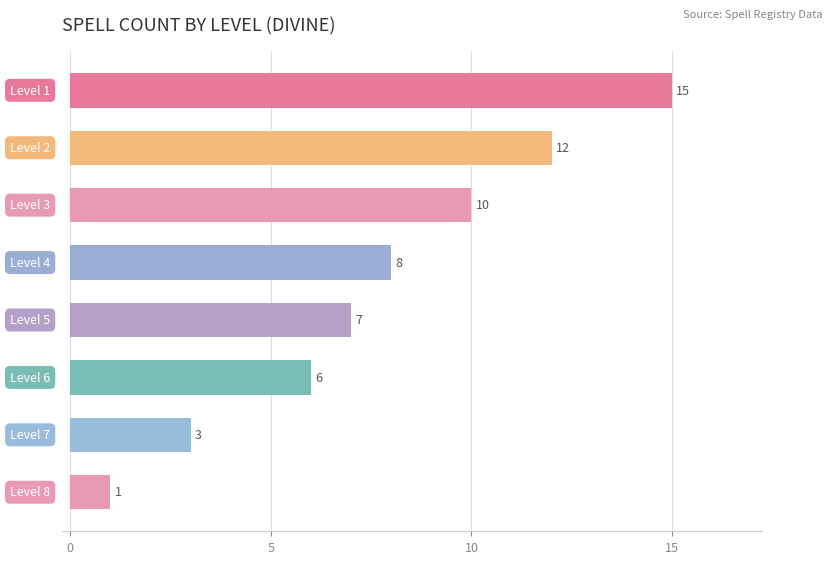

Reading top to bottom, list all the values displayed in this chart.

15	12	10	8	7	6	3	1